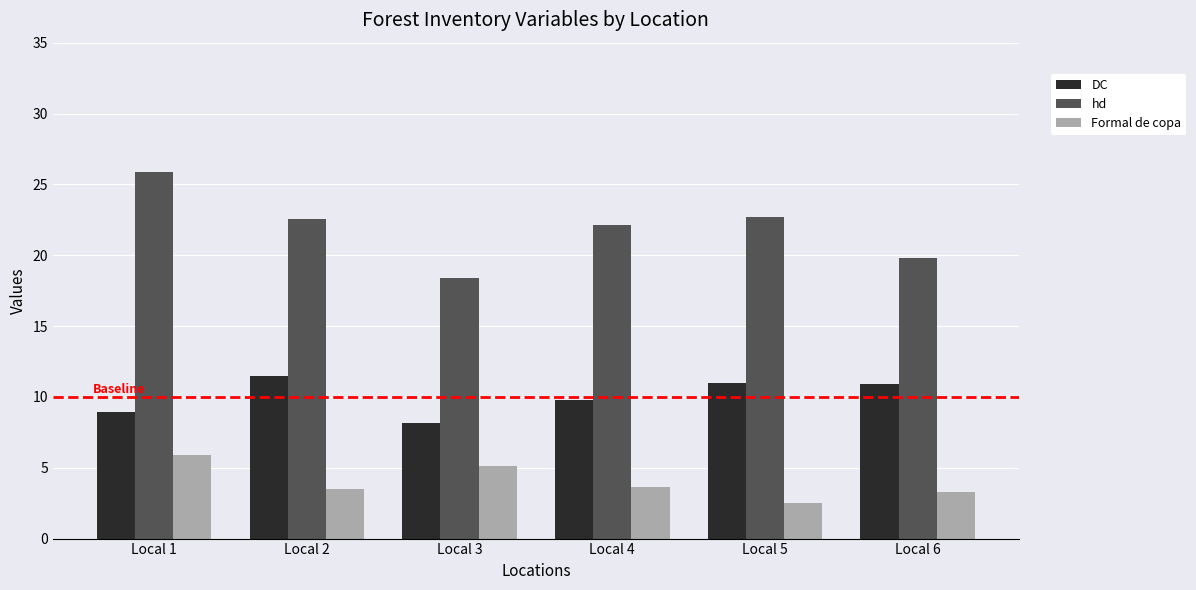

Are the bars grouped side by side (vs. stacked)?

Yes